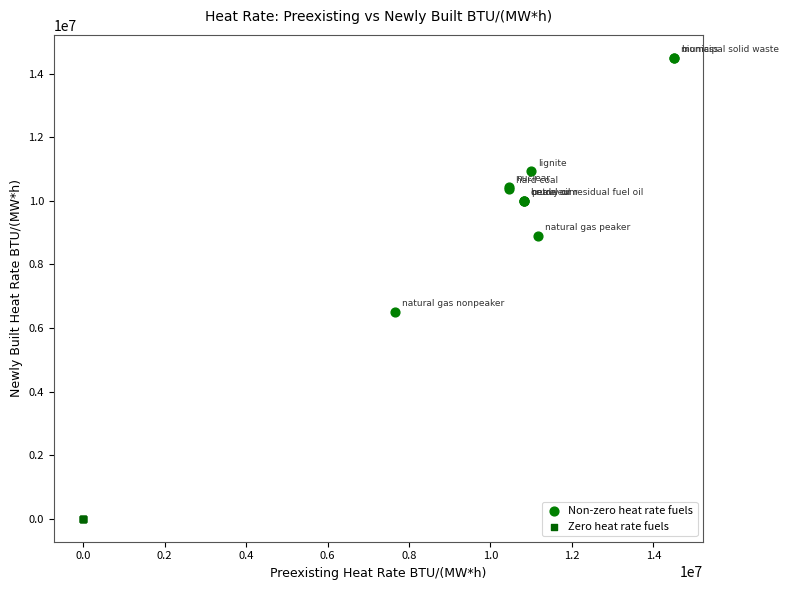

Which series reaches the maximum Y coordinate?

Non-zero heat rate fuels